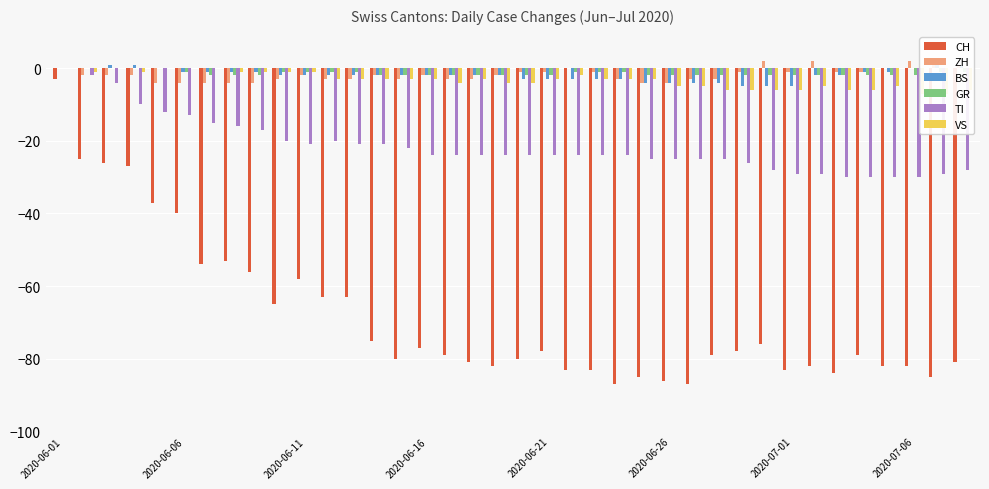

How many series are shown in this chart?

6